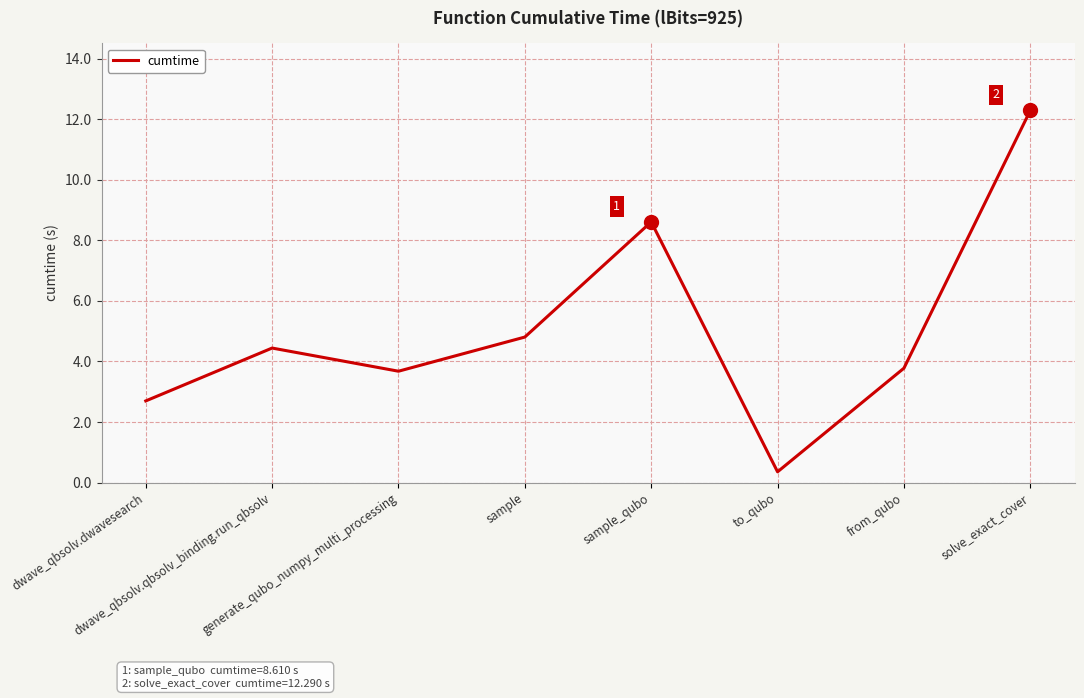

Where is the data nearest to the value 6?

sample